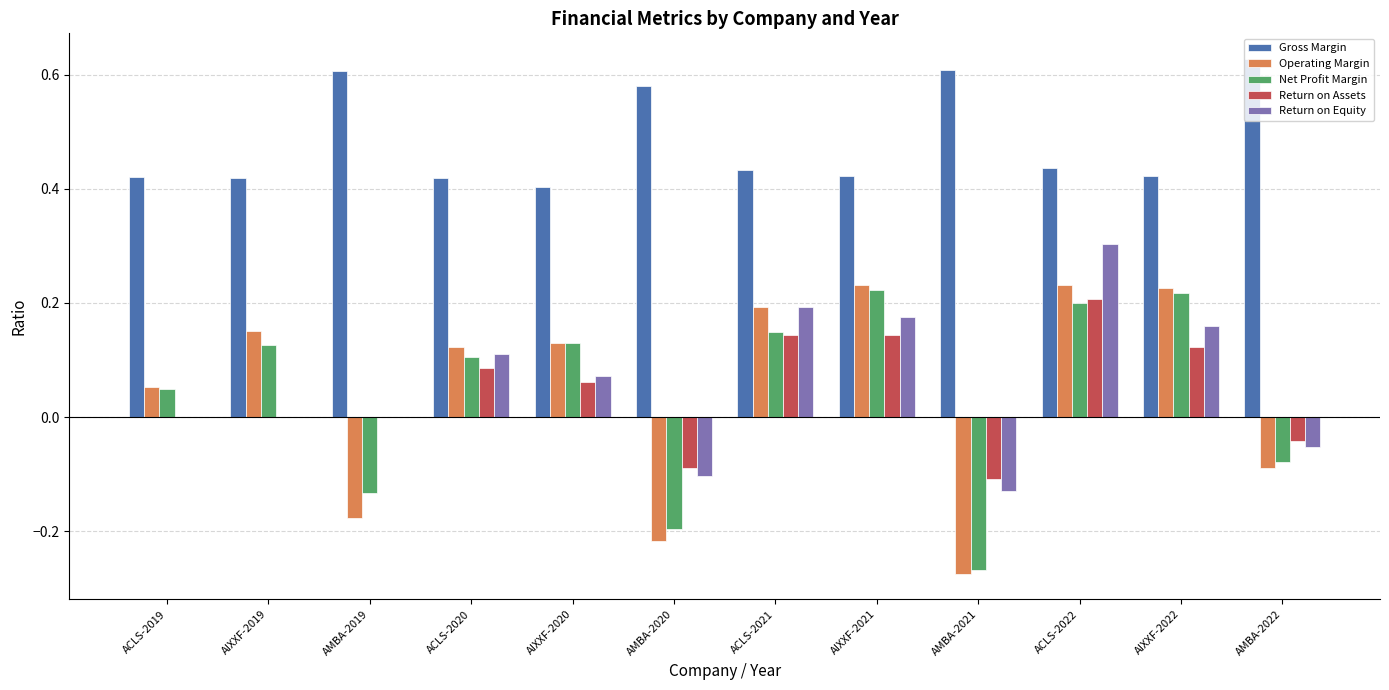

At which label does Return on Assets reach its peak?

ACLS-2022